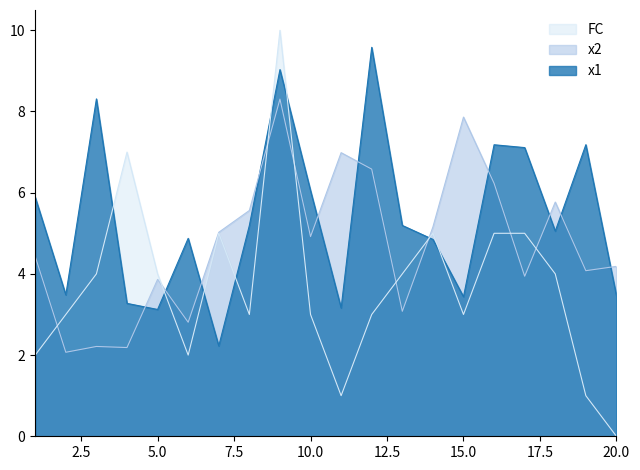

What is the approximate value of FC at 19?

1.0